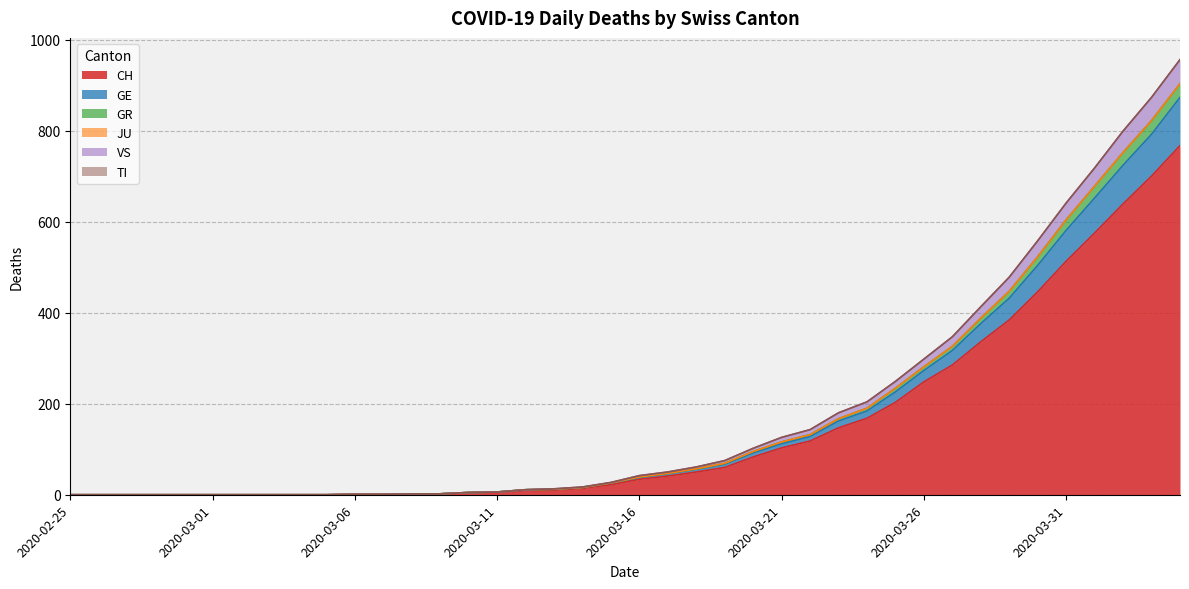

True or false: CH has a value of 0 at 2020-02-25.

True